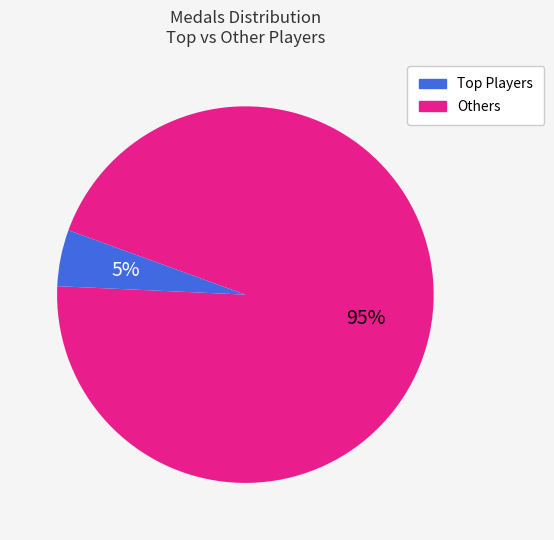

How many segments does this pie chart have?

2